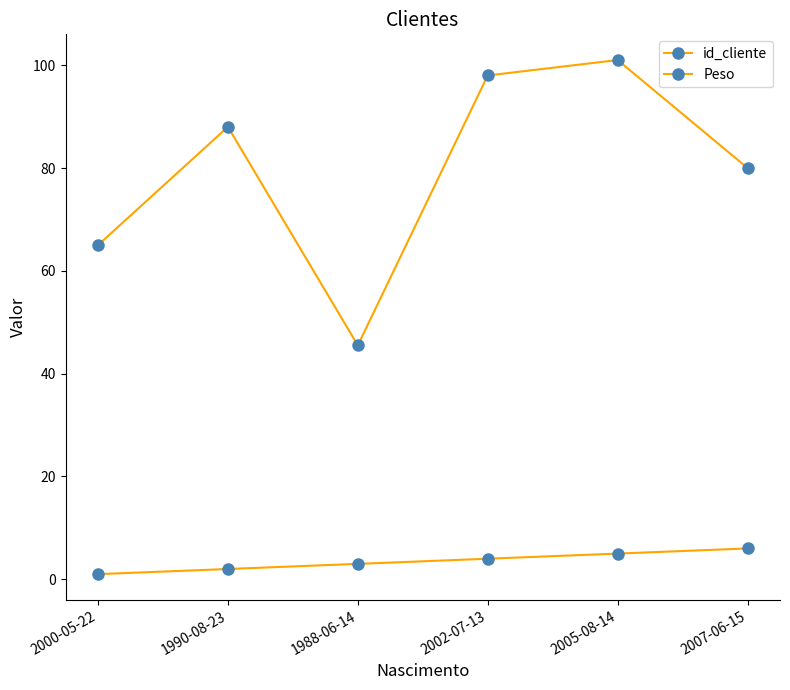

What is the total value across all series at 2005-08-14?

106.0